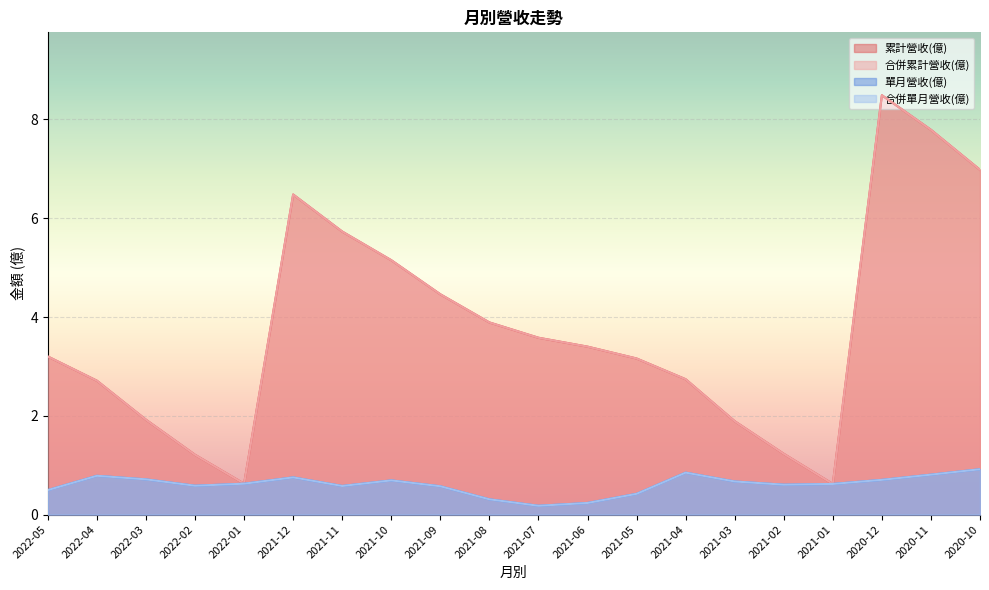

The 合併單月營收(億) series shows 0.1 at 2021-07. True or false?

False